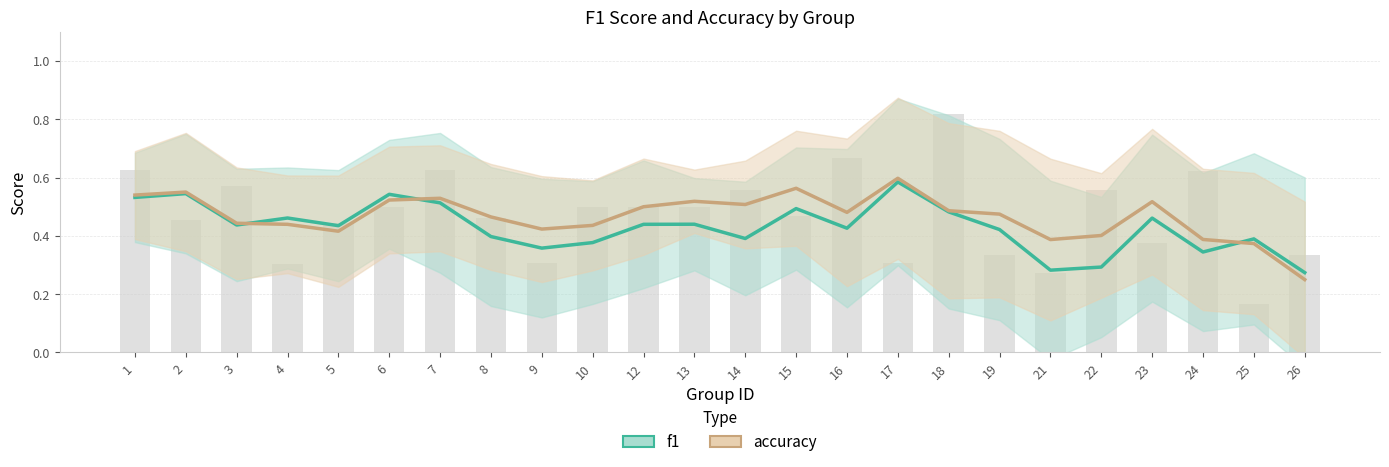

Is it true that f1 equals 0.3 at 2?

False